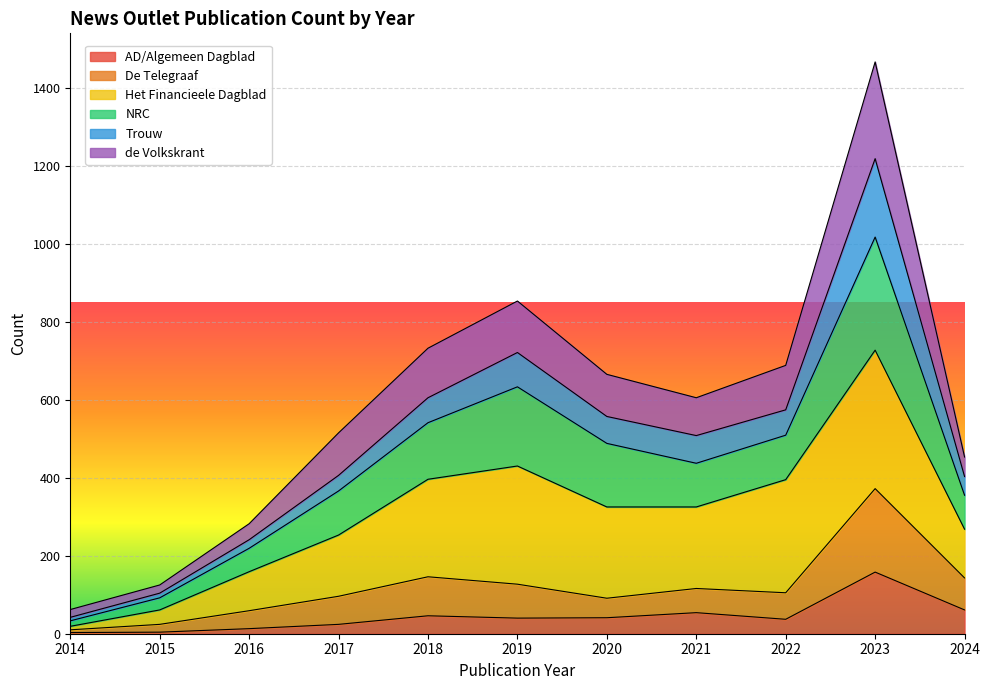

True or false: de Volkskrant and AD/Algemeen Dagblad cross at least once.

False